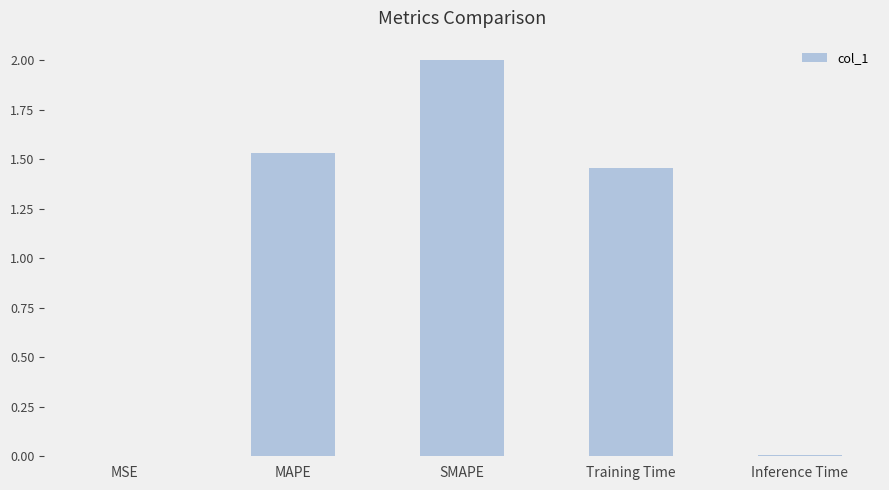

True or false: the data shows 2.0 at SMAPE.

True